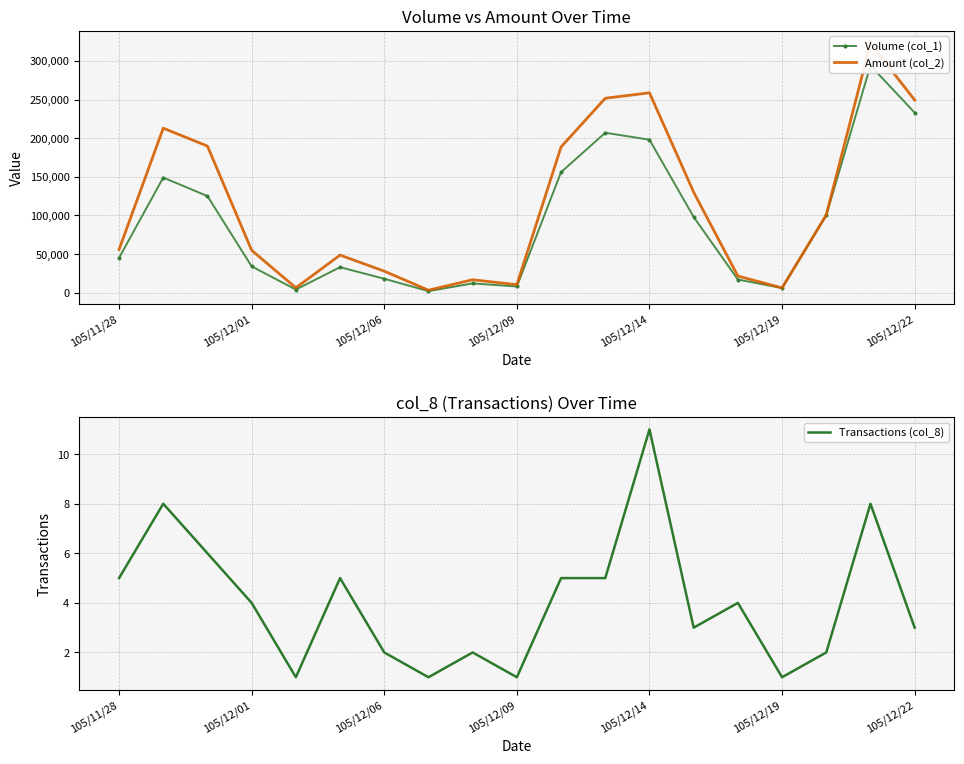

Which category has the highest value in the Transactions (col_8) series?

105/12/14